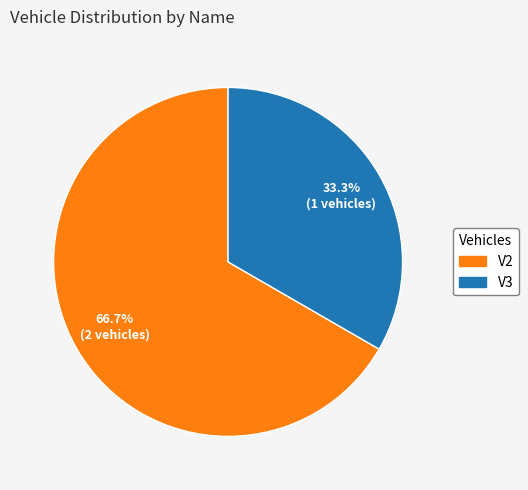

Is the sum of V3 and V2 greater than half?

Yes